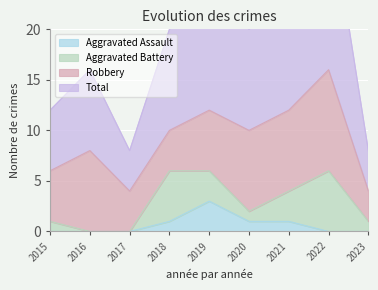

Between 2020 and 2021, which is larger?

2020